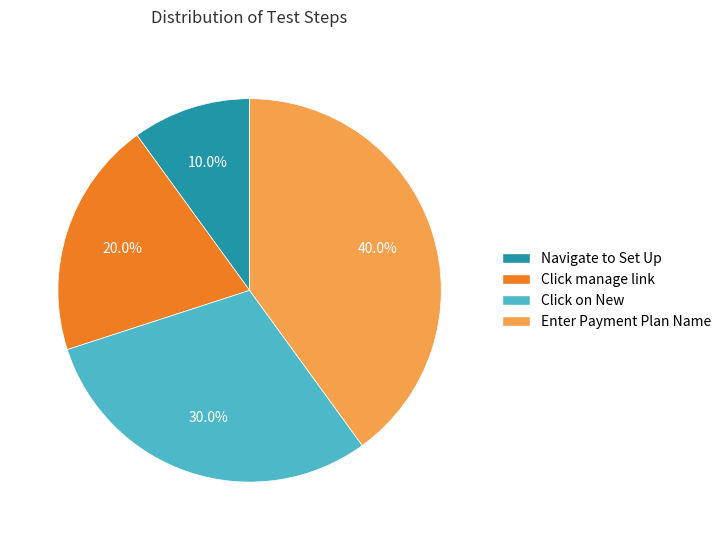

Does Click manage link account for over 50% of the chart?

No